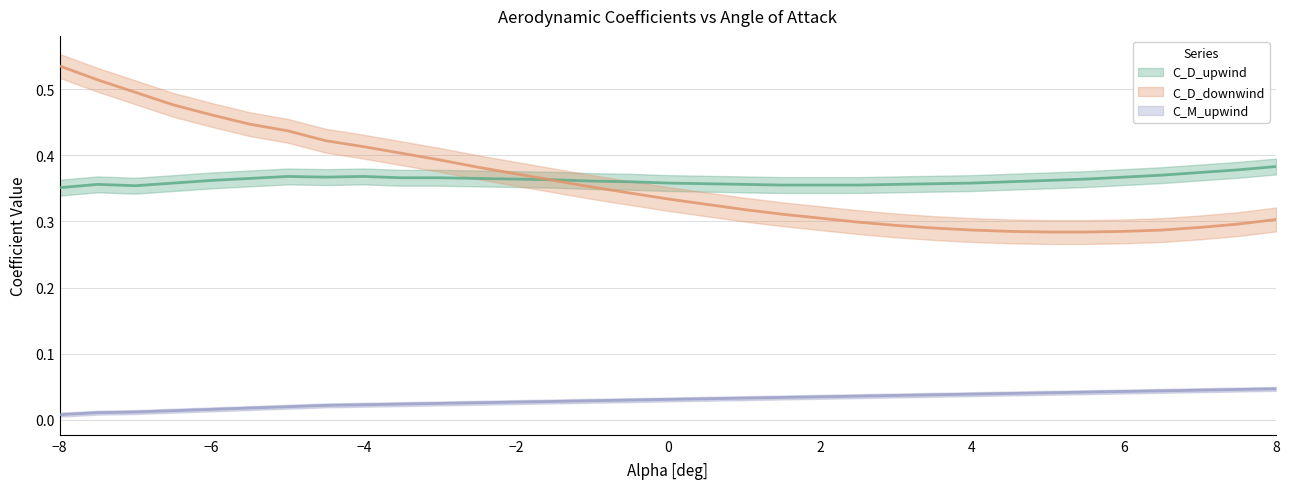

What is the greatest value displayed?

0.5